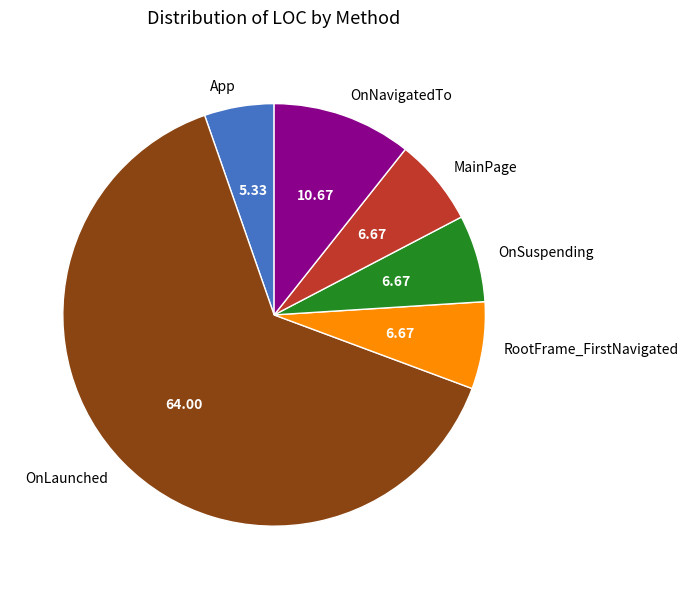

Between OnNavigatedTo and RootFrame_FirstNavigated, which is larger?

OnNavigatedTo